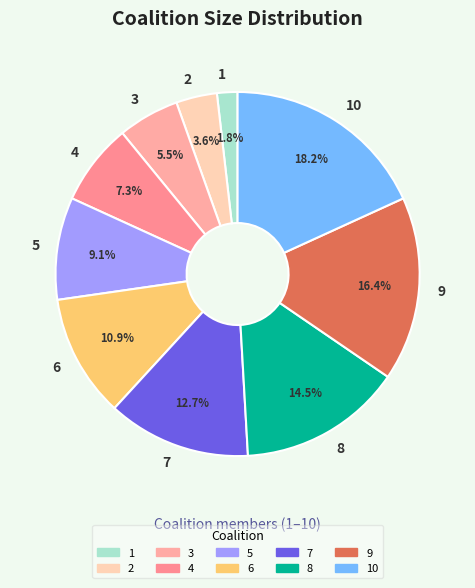

To the nearest percent, what is the difference between the largest and smallest slice percentages?

16%